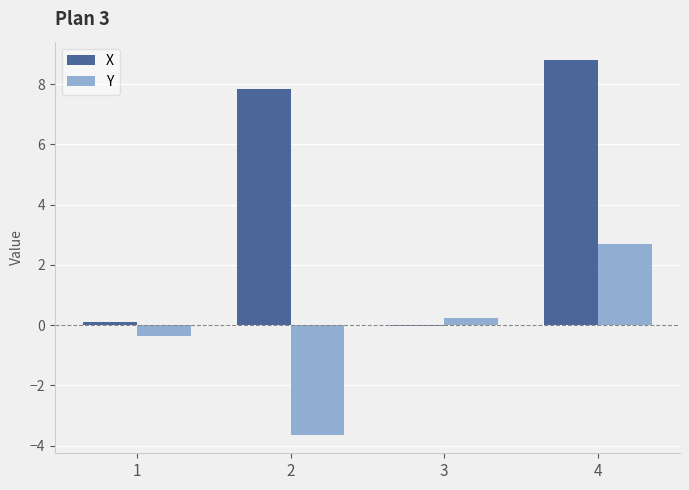

How many groups of bars are there?

4